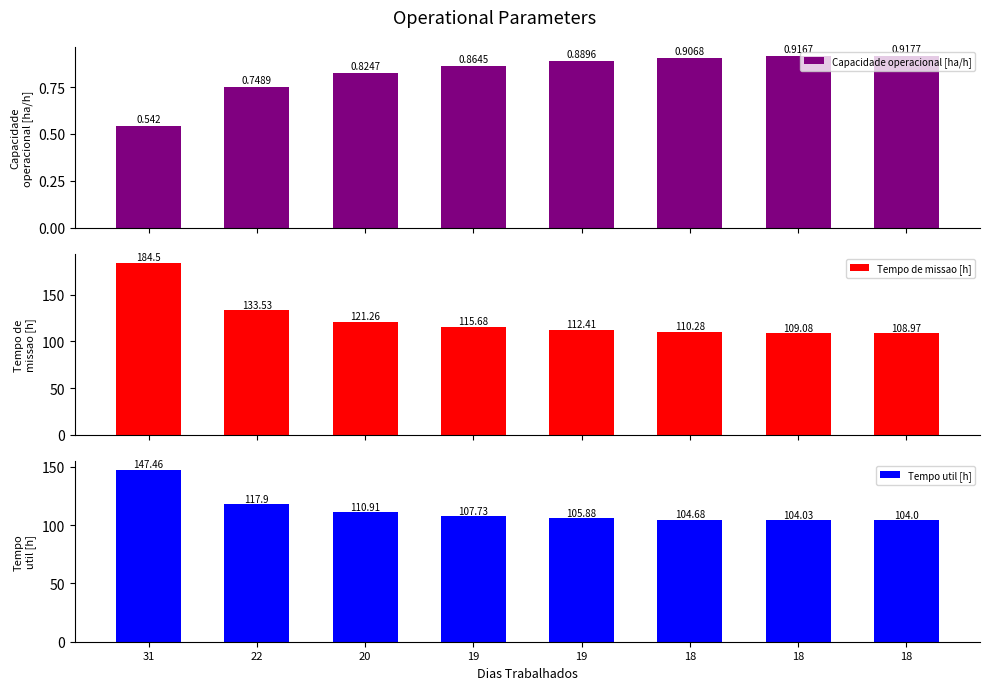

At which label does Tempo de missao [h] first exceed 115?

31